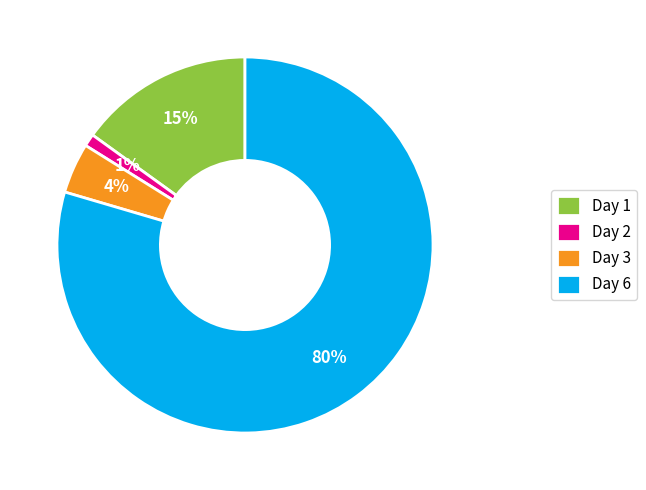

Is the sum of Day 1 and Day 2 greater than half?

No